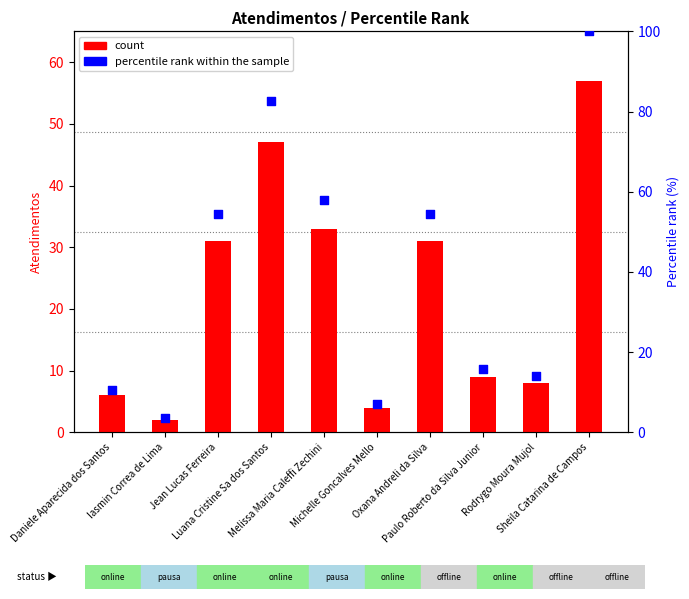

At which category is the sum across all series the highest?

Sheila Catarina de Campos